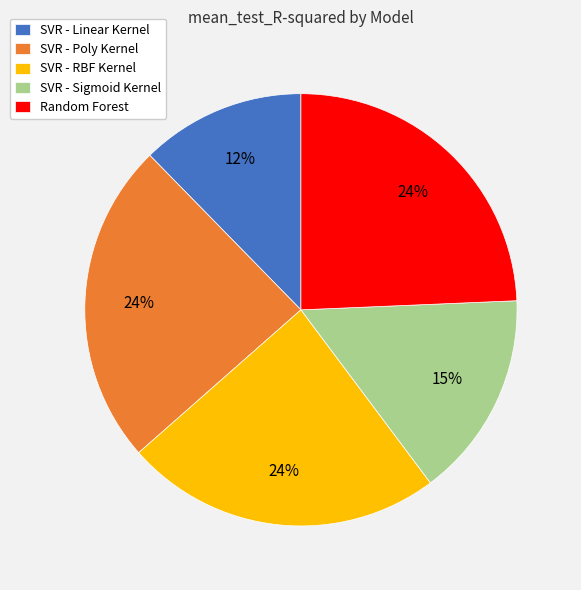

What is the smallest slice in the pie chart?

SVR - Linear Kernel